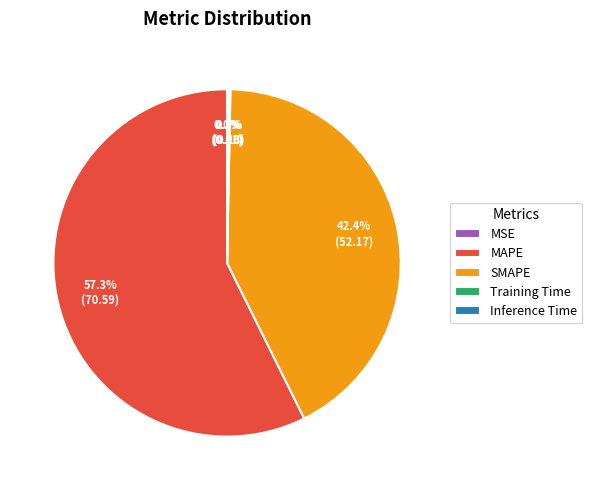

Which slice is the largest?

MAPE